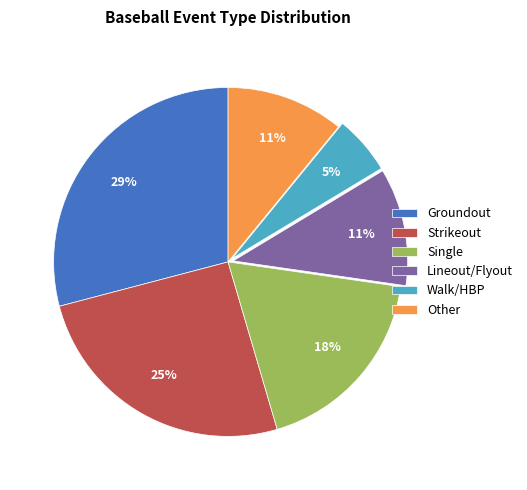

Between Groundout and Single, which is larger?

Groundout